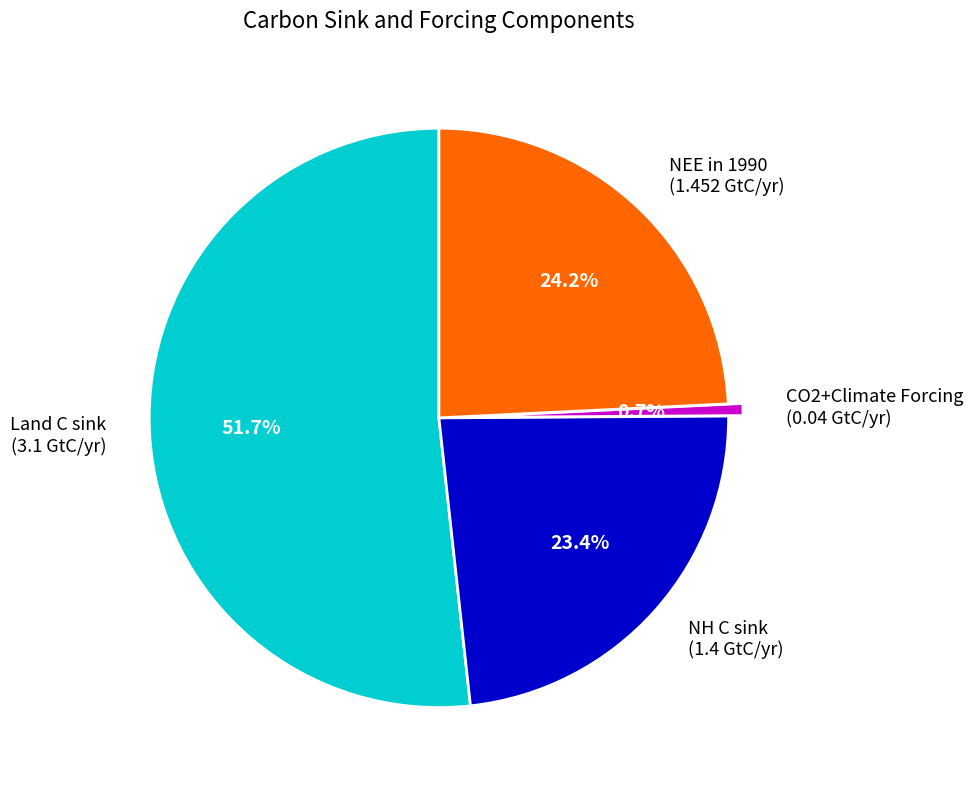

To the nearest percent, what percentage of the pie is NH C sink?

23%